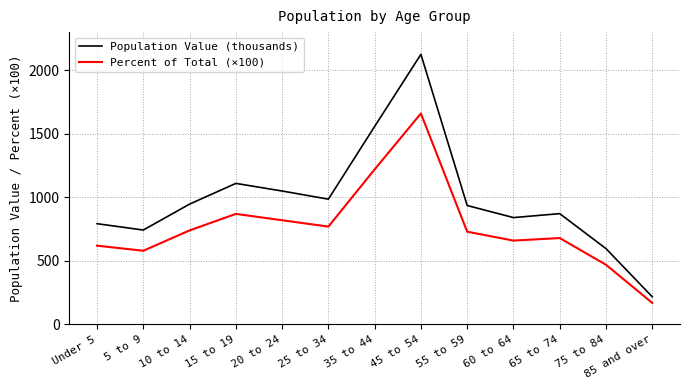

What are all the series names shown in the legend?

Population Value (thousands), Percent of Total (×100)